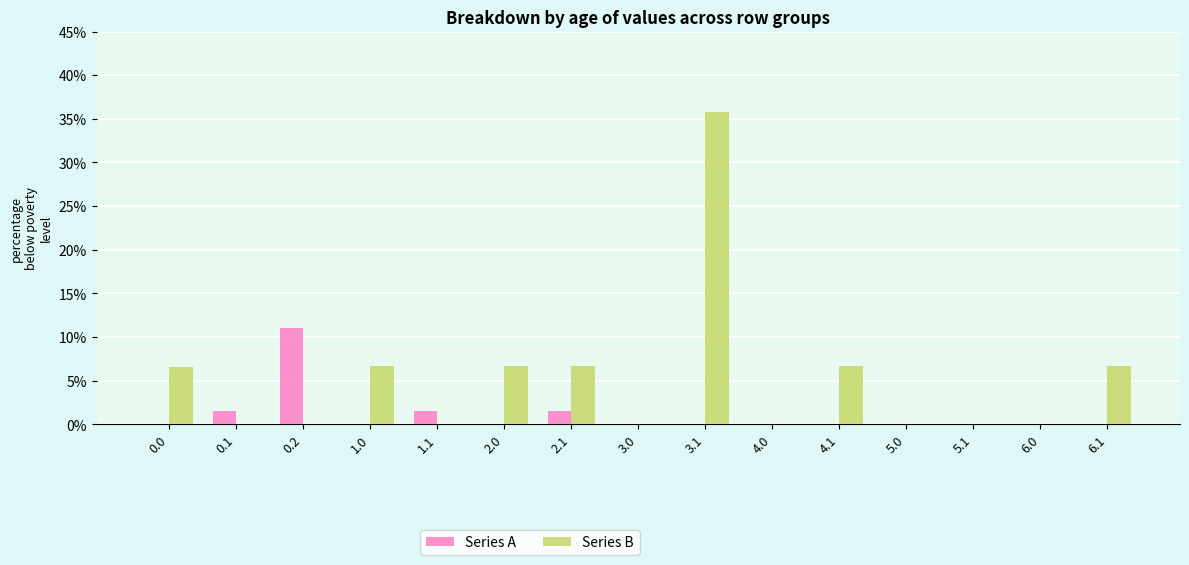

Is it true that Series B equals 2.4 at 6.1?

False